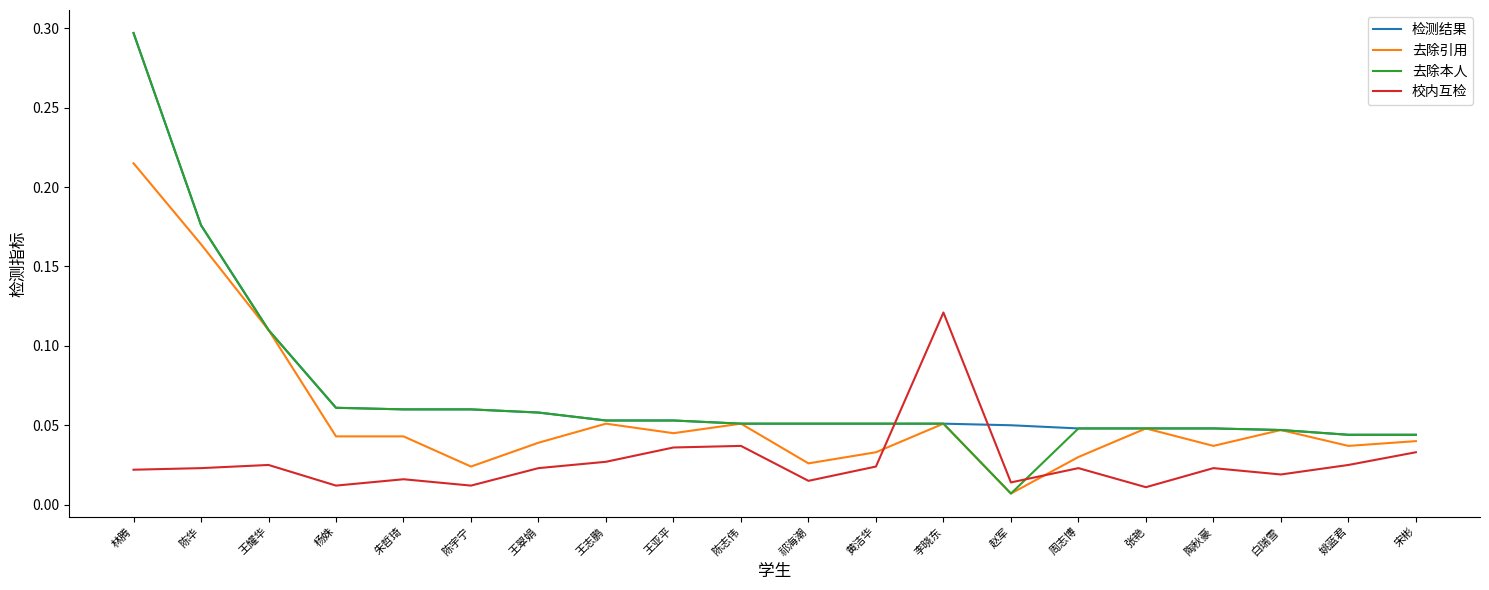

Between which two adjacent categories do 校内互检 and 去除引用 first intersect?

黄洁华 and 李晓东